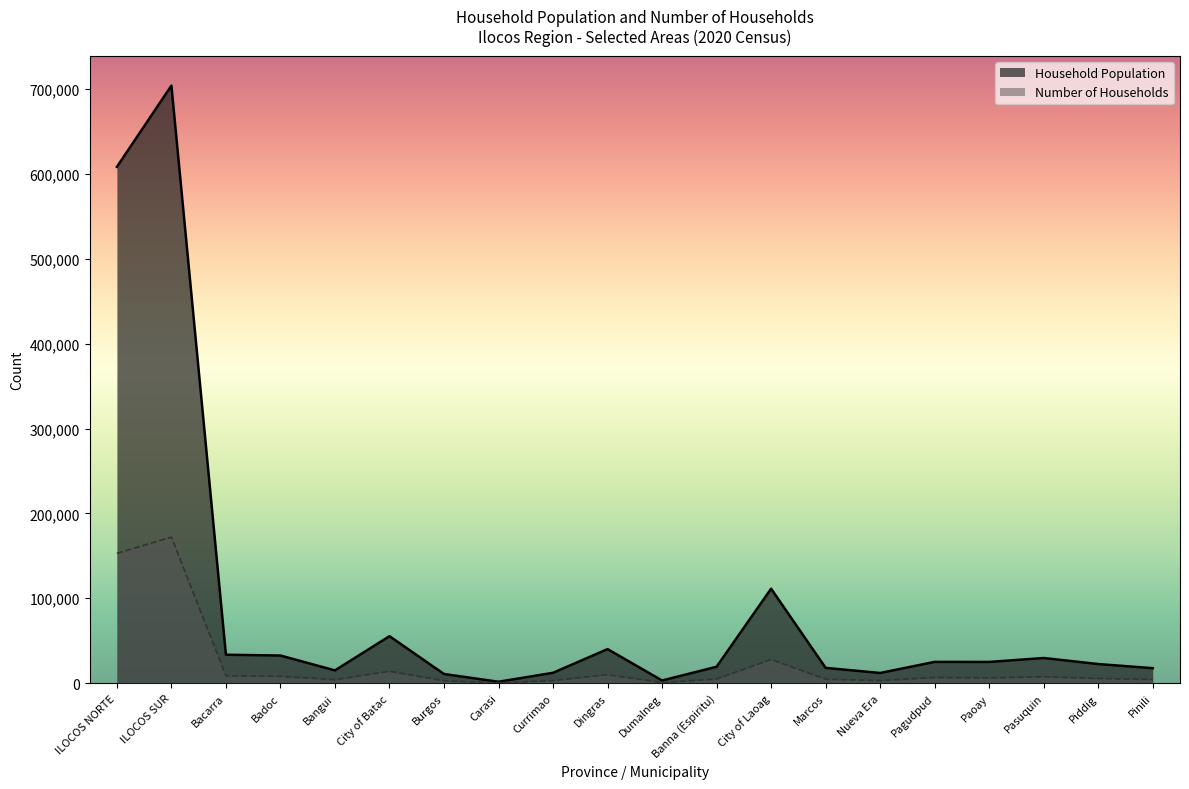

What position from the left is City of Batac?

6